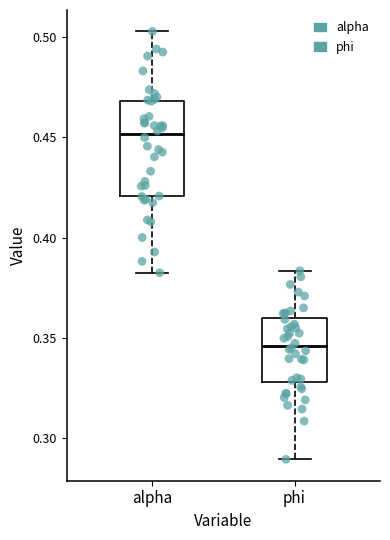

Which box is the tallest, from its lower edge to its upper edge?

alpha